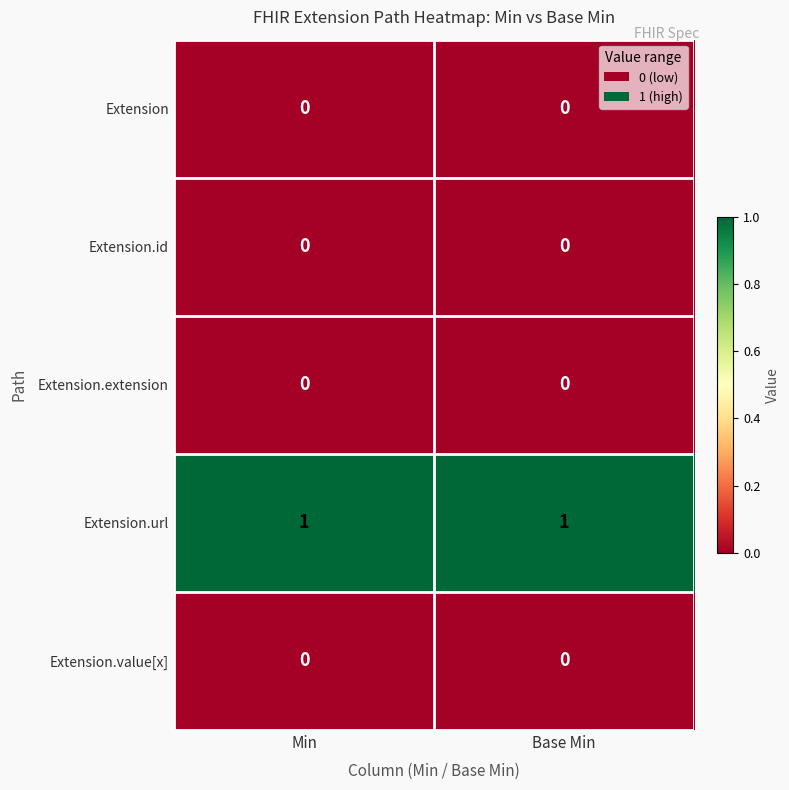

How many series are shown in this chart?

5